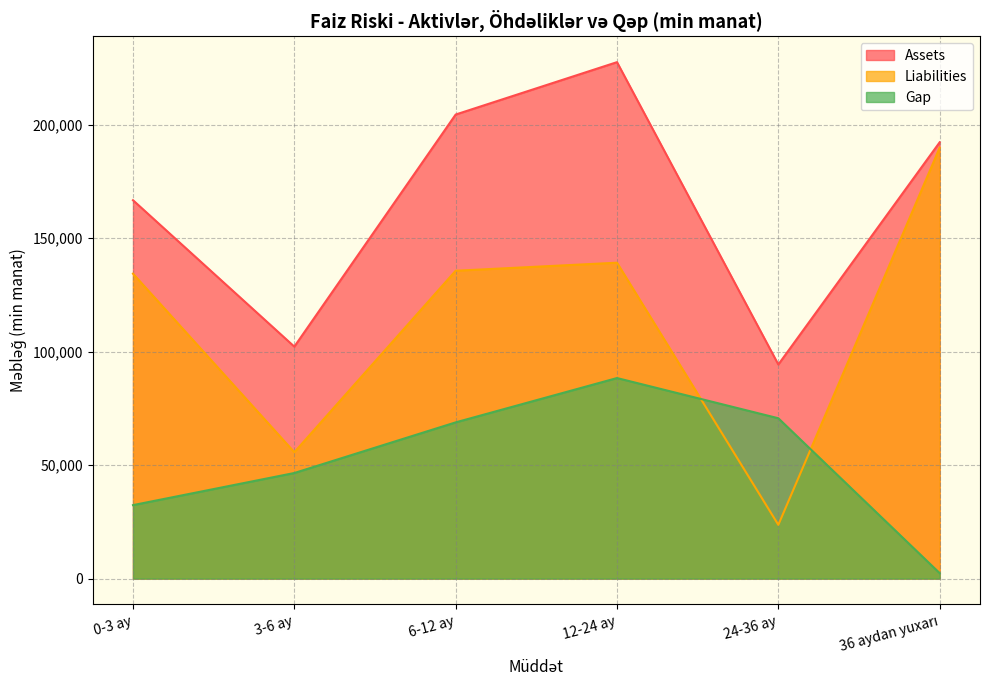

Which series has the largest total across all categories?

Assets